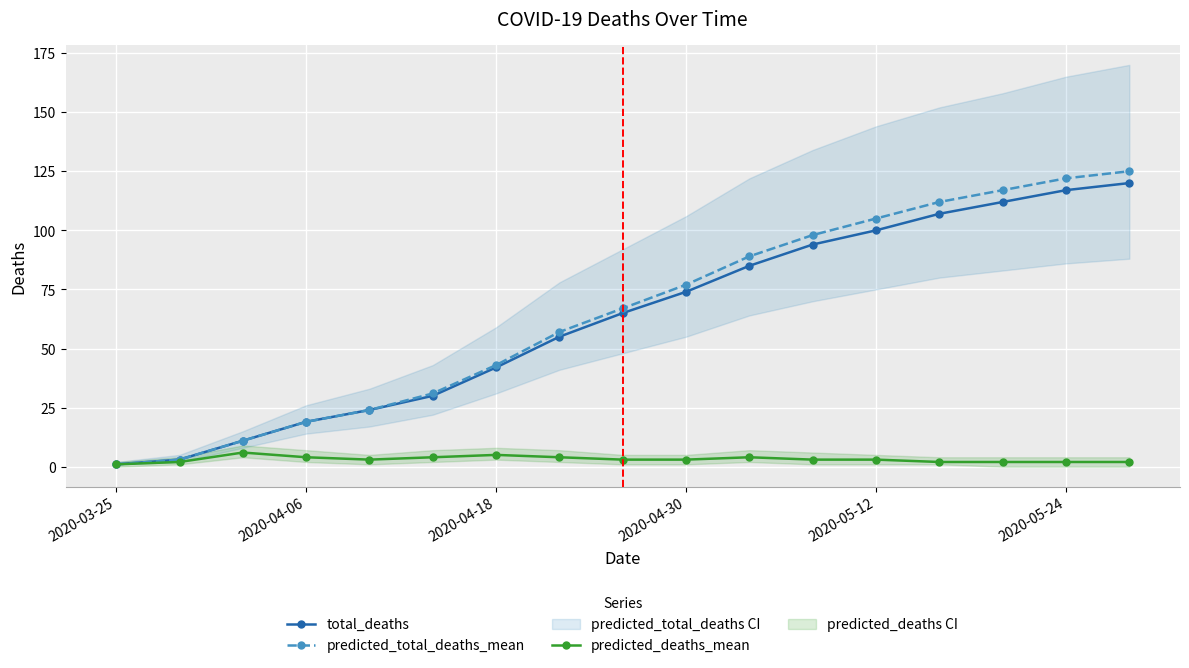

What is the value of the total_deaths point at the 2nd from the left?

3